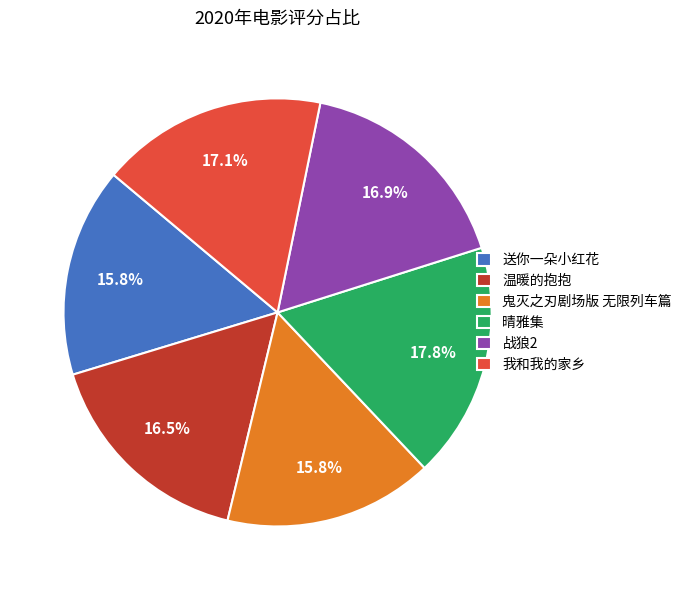

To the nearest percent, what is the combined percentage of 战狼2 and 我和我的家乡?

34%